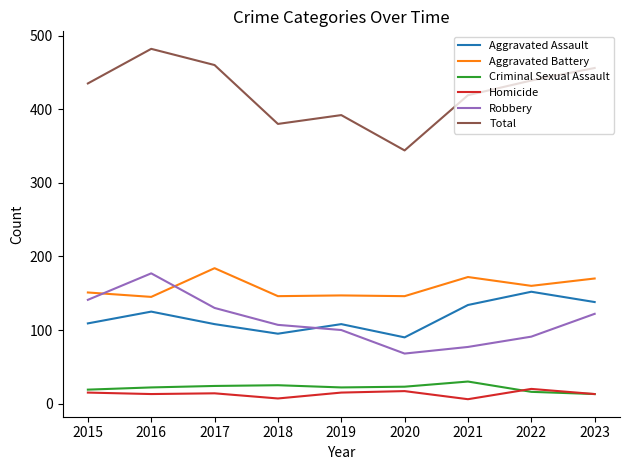

What is the lowest value of the Aggravated Assault series?

90